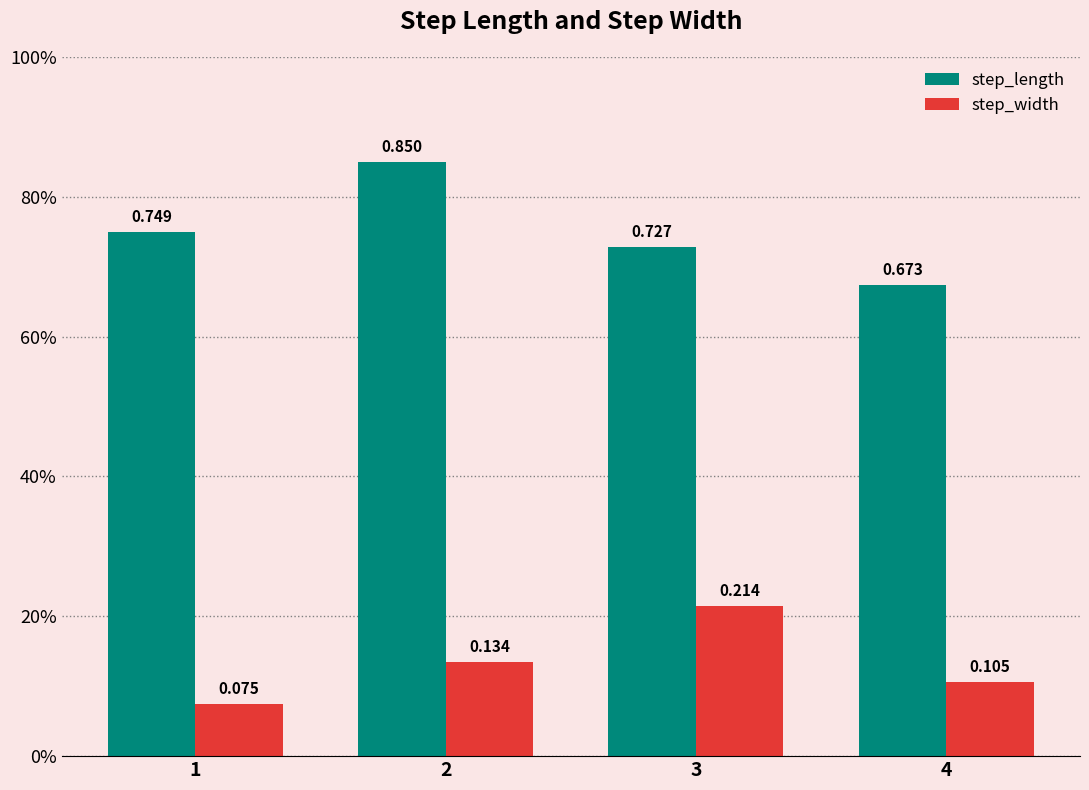

Rank the series by their maximum value, from lowest to highest.

step_width, step_length